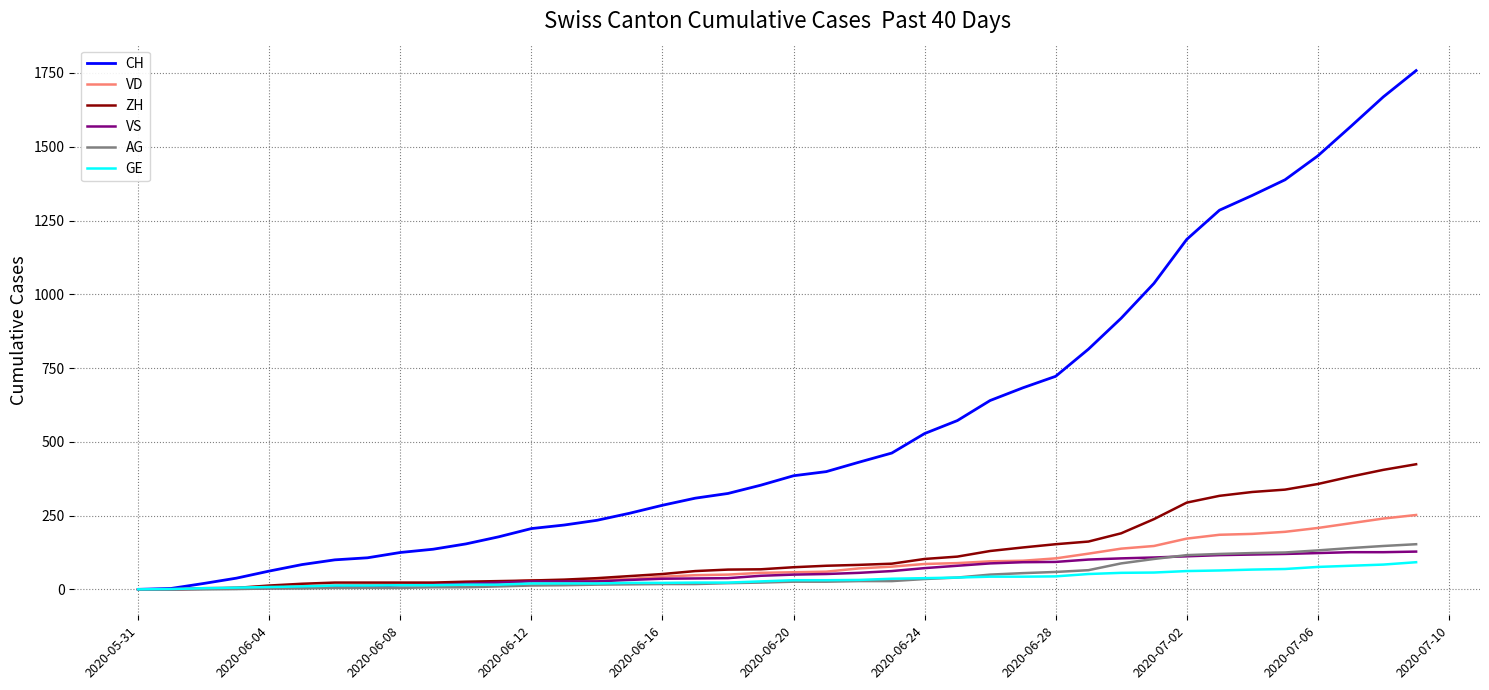

Count the number of categories in the chart.

40